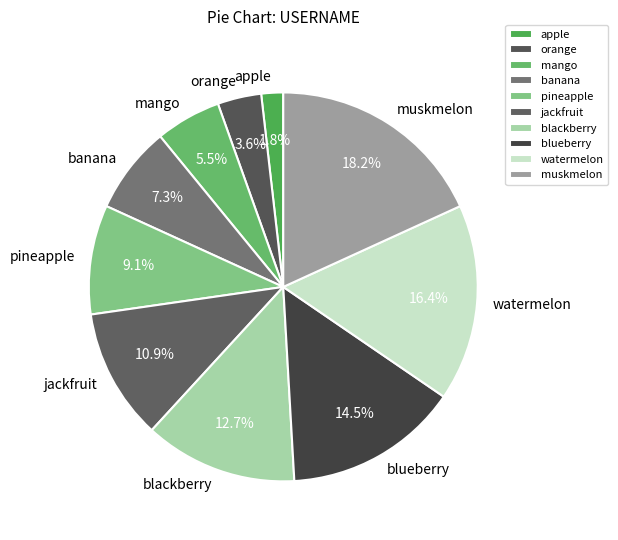

What percentage is NOT represented by orange?

96.4%